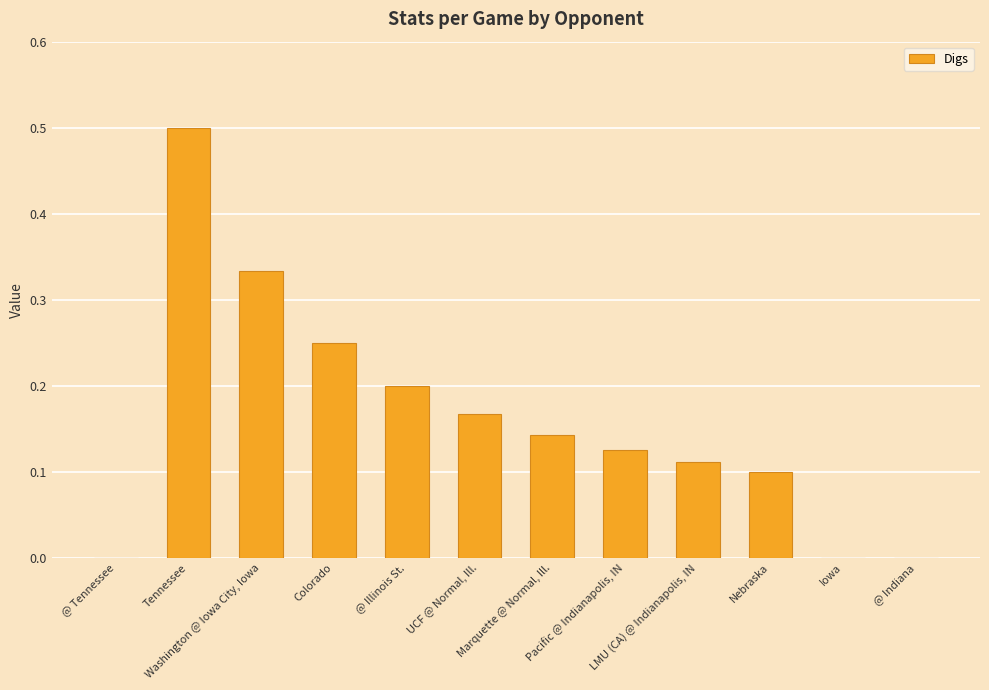

What is the difference between the values at @ Tennessee and Tennessee?

0.5